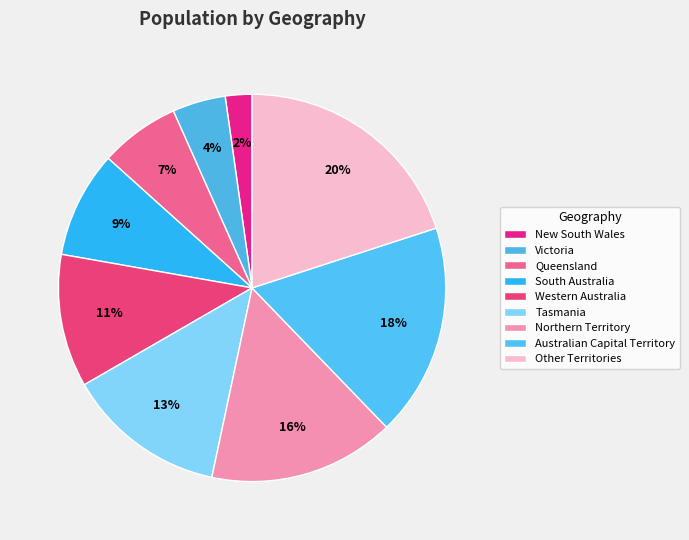

True or false: Tasmania accounts for 28% of the total.

False